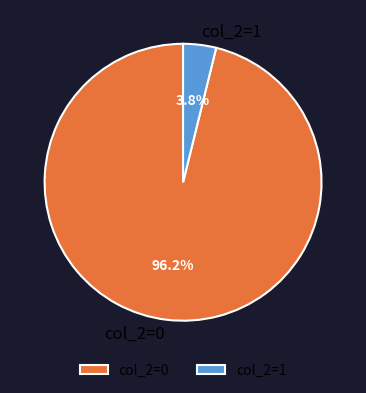

Is there a majority slice in this chart?

Yes